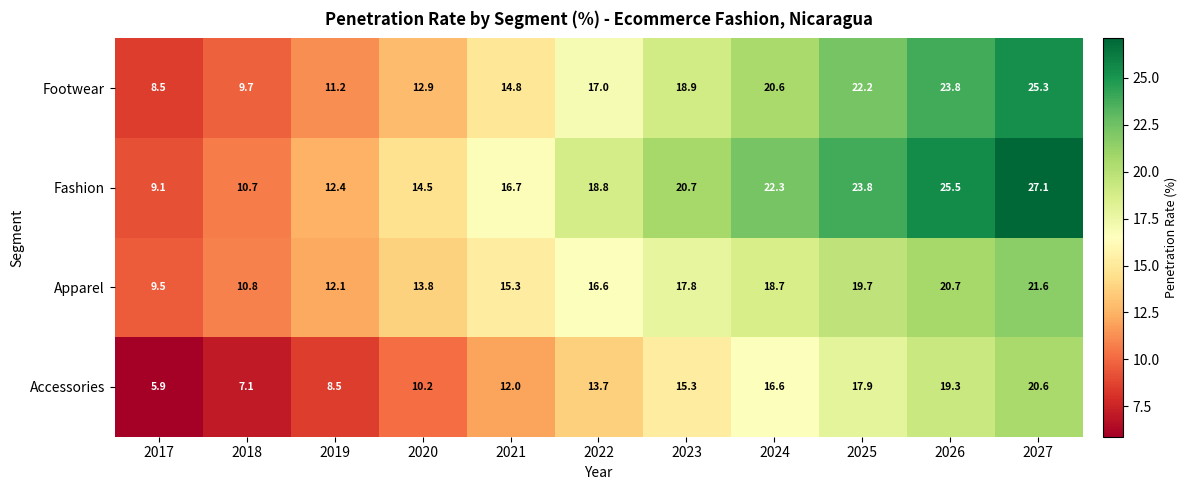

Rank the series at 2027 from highest to lowest value.

Fashion, Footwear, Apparel, Accessories